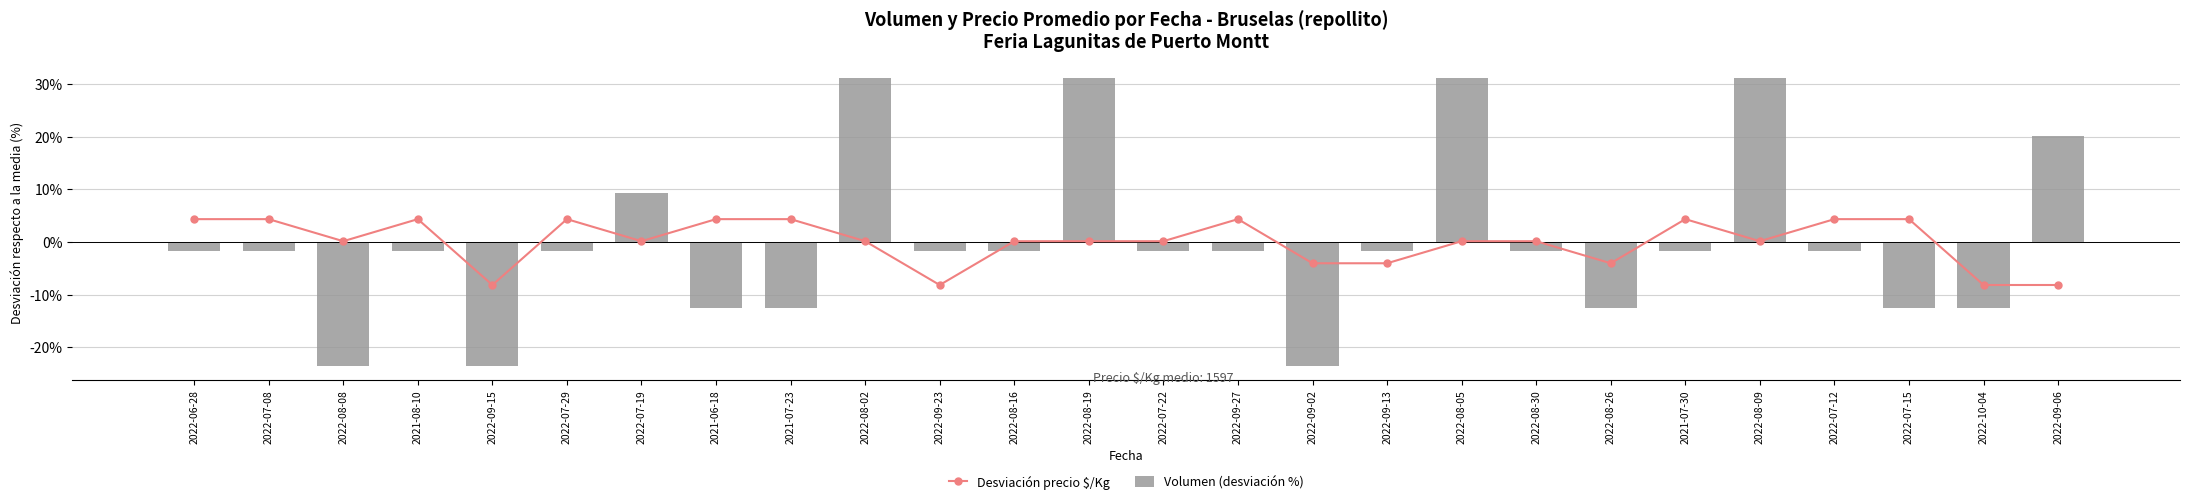

True or false: Volumen (desviación %) has a value of -1.7 at 2022-09-23.

True